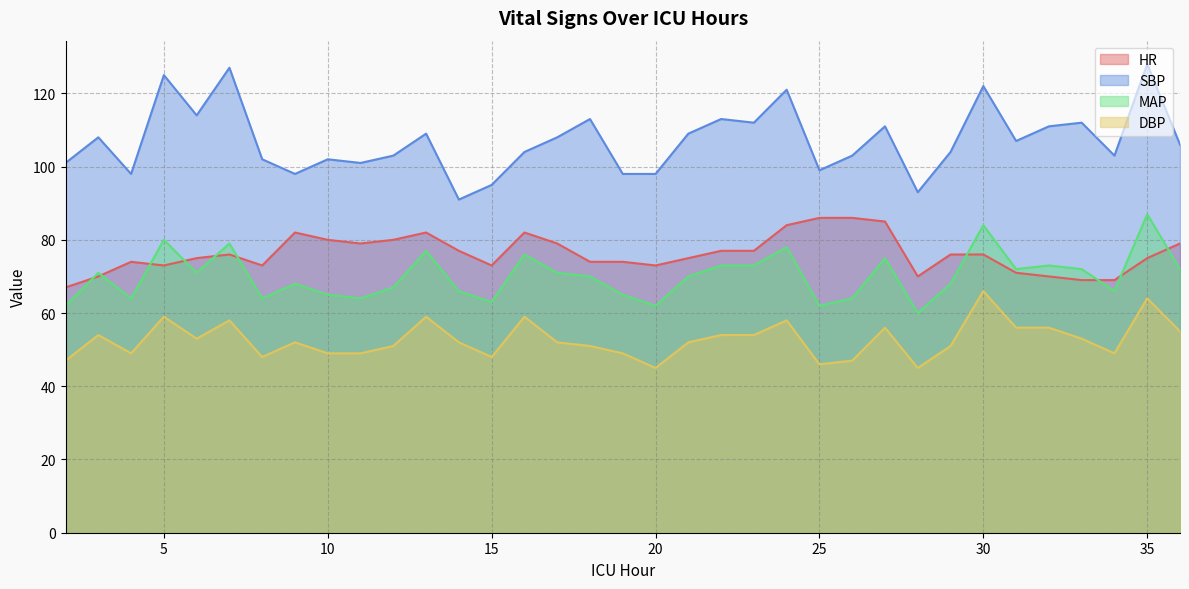

Which category has the lowest value in the MAP series?

28